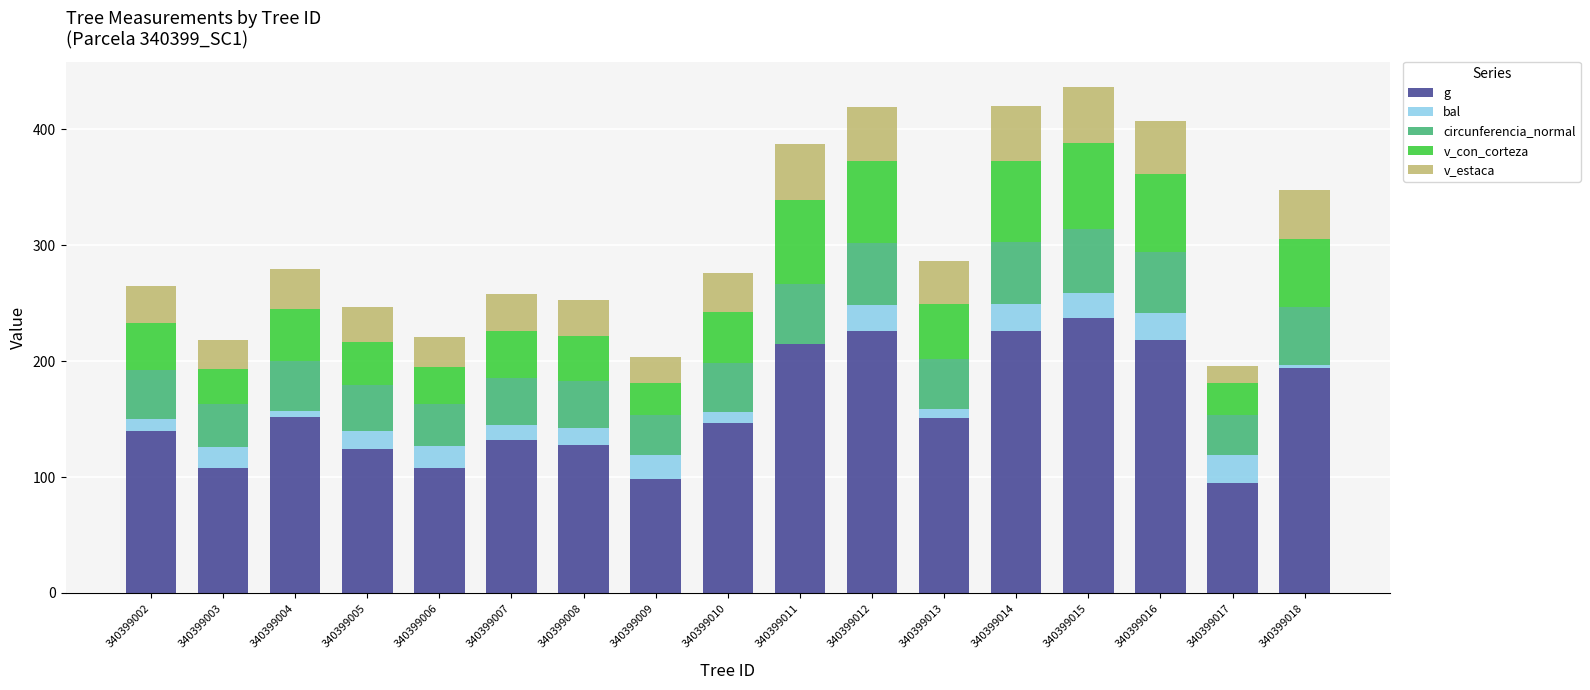

What is the sum of the g values at 340399003 and 340399014?

334.1